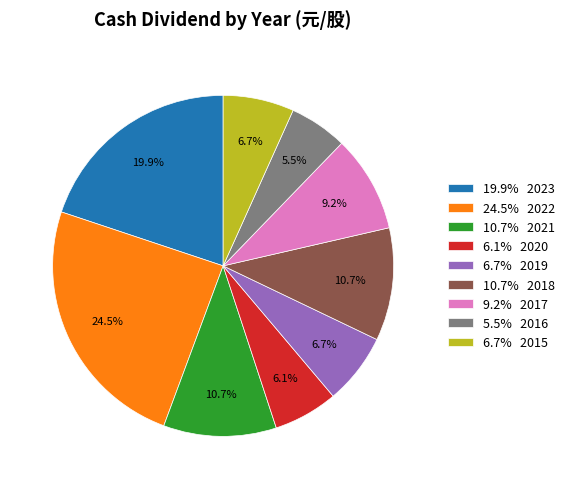

What is the smallest slice in the pie chart?

5.5% 2016